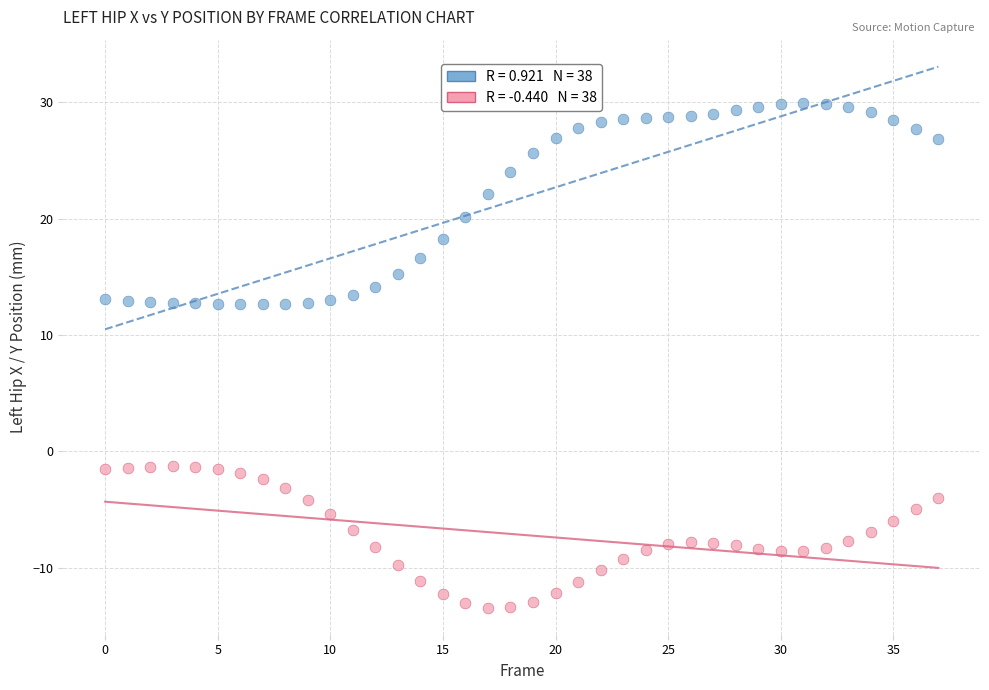

Across all data points, what is the range of Y values (max minus min)?

43.4